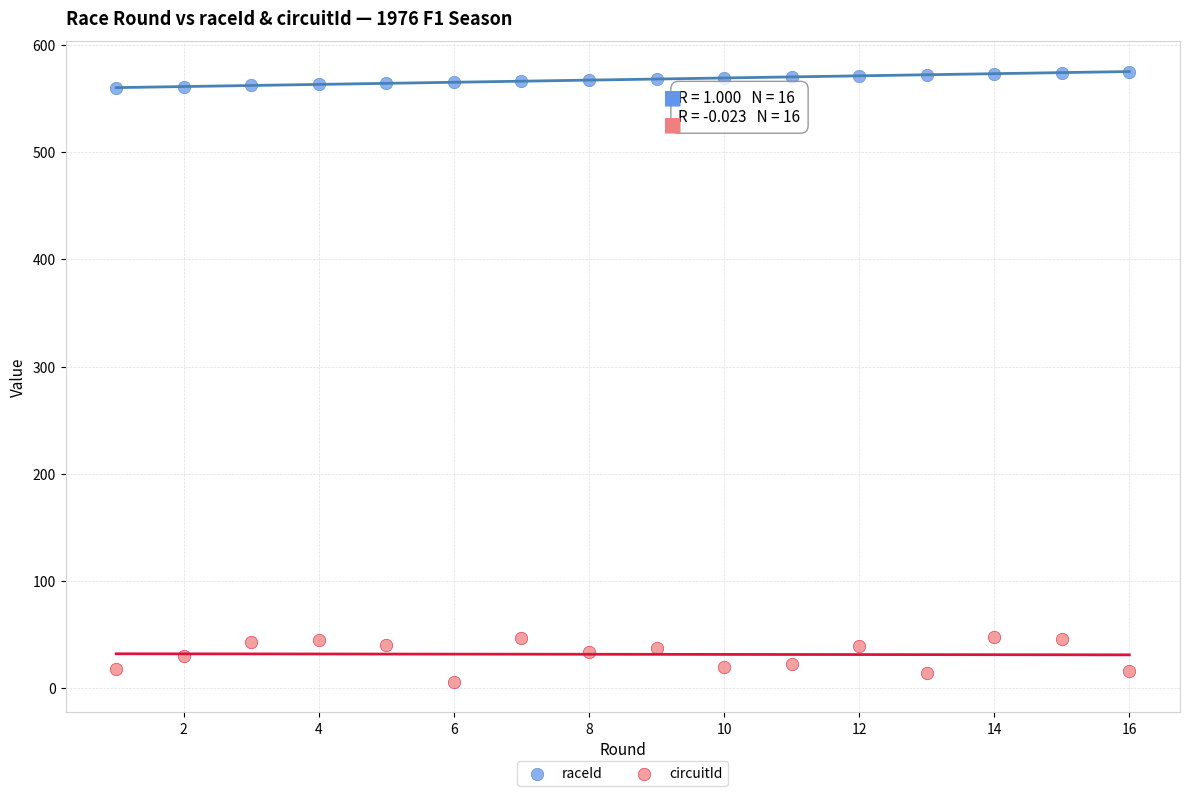

Which series contains the highest Y value?

raceId